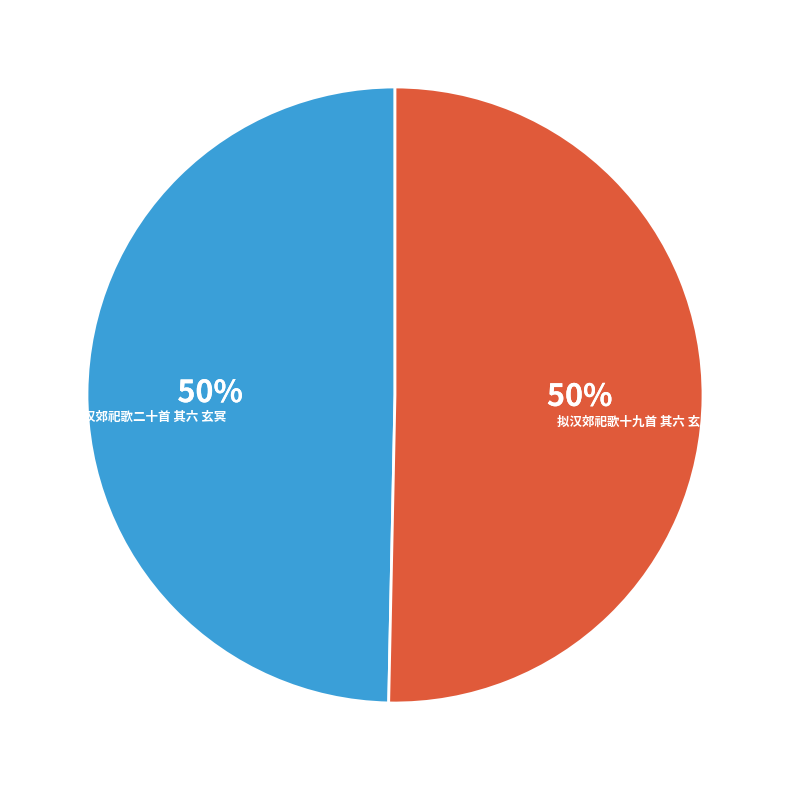

What percentage is the 汉郊祀歌二十首 其六 玄冥 slice, to the nearest percent?

50%